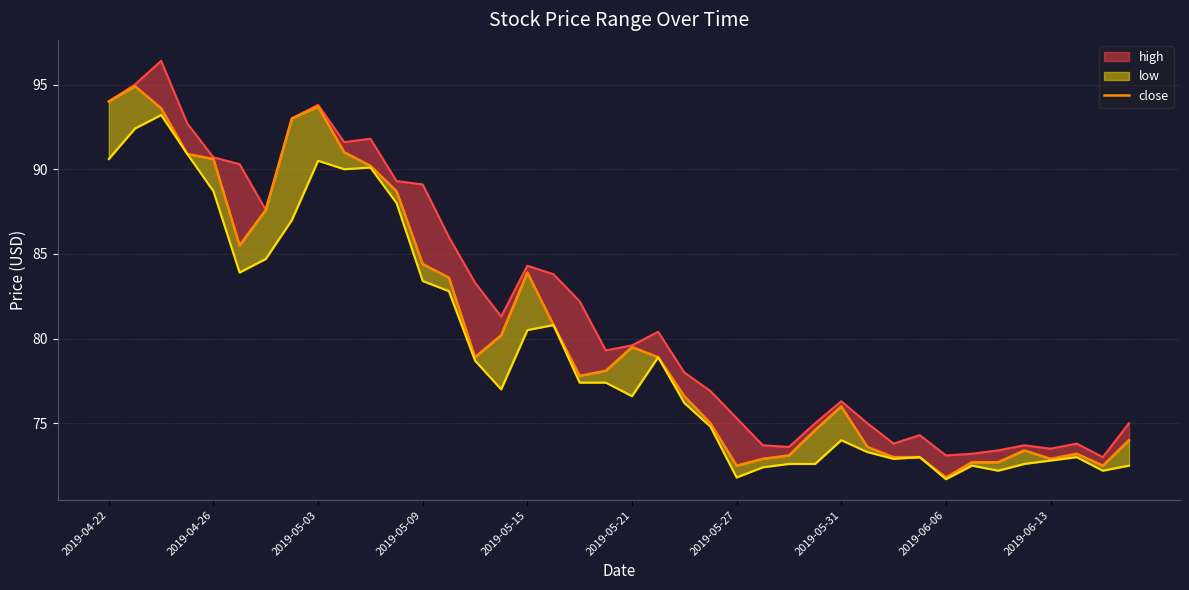

The chart shows a value of 73.2 at 37. True or false?

True